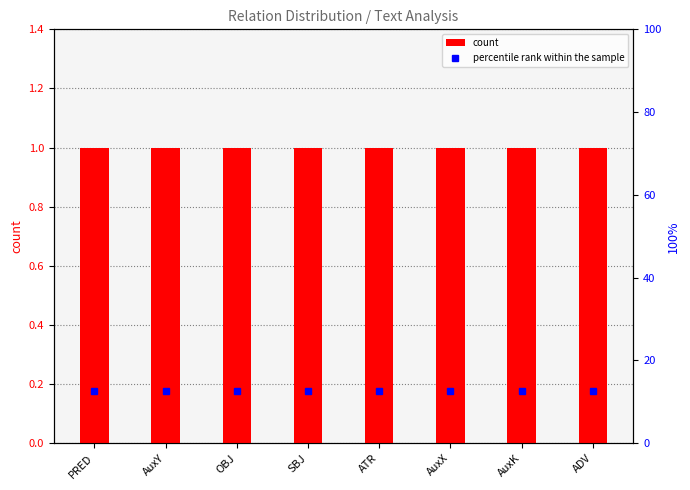

What is the average value of the count series?

1.0